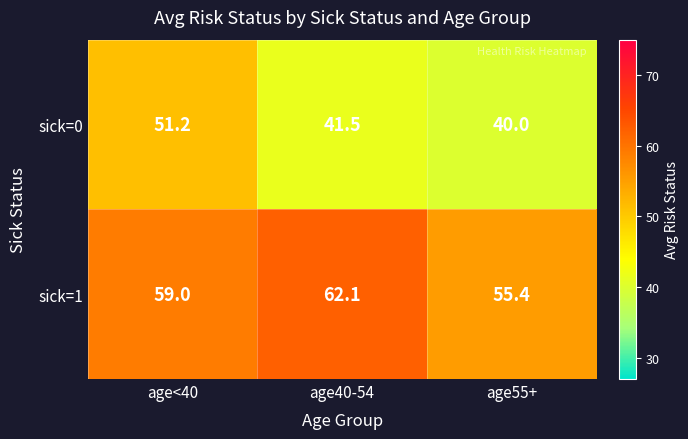

List the series in order of their peak value, highest first.

sick=1, sick=0